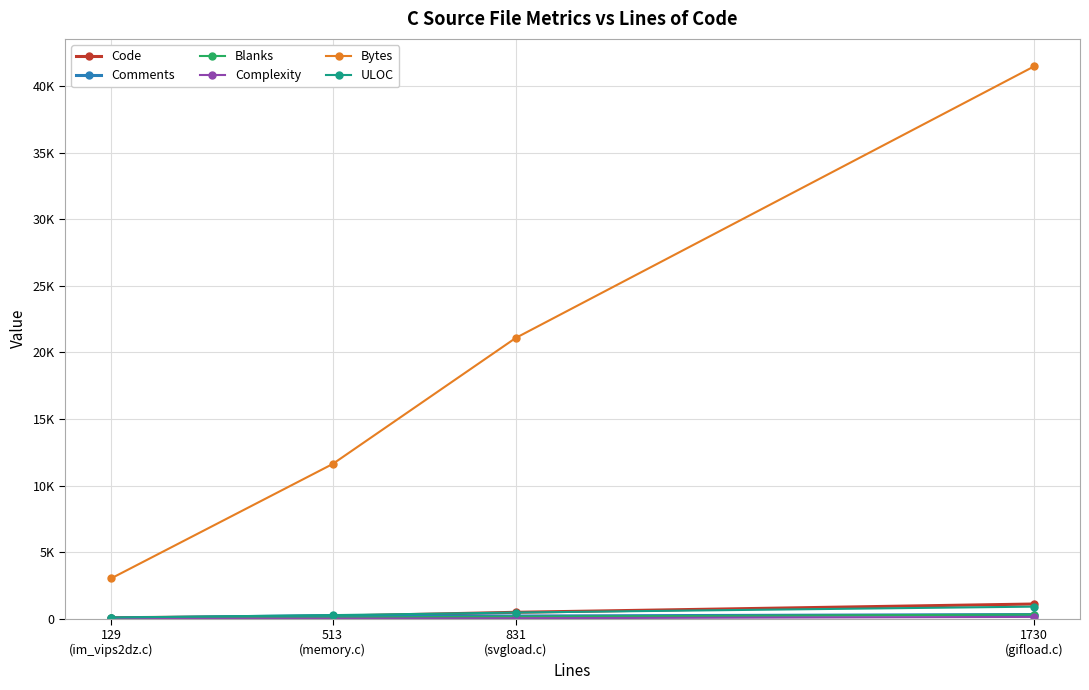

The ULOC series shows 90 at 129
(im_vips2dz.c). True or false?

True